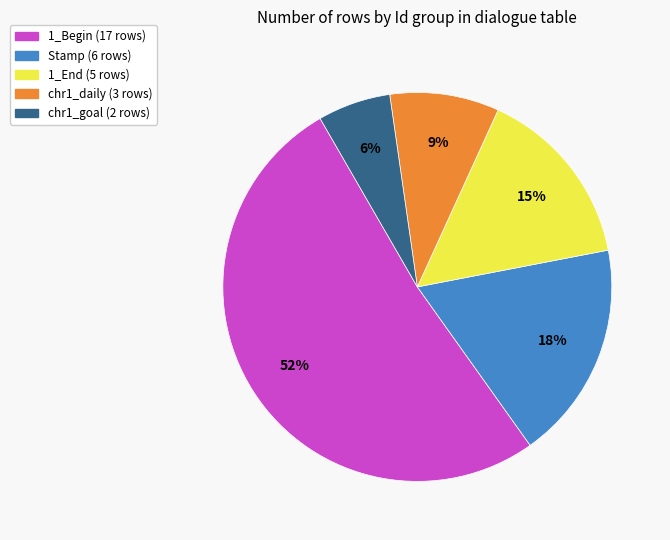

Which category has the smallest portion of the pie?

chr1_goal